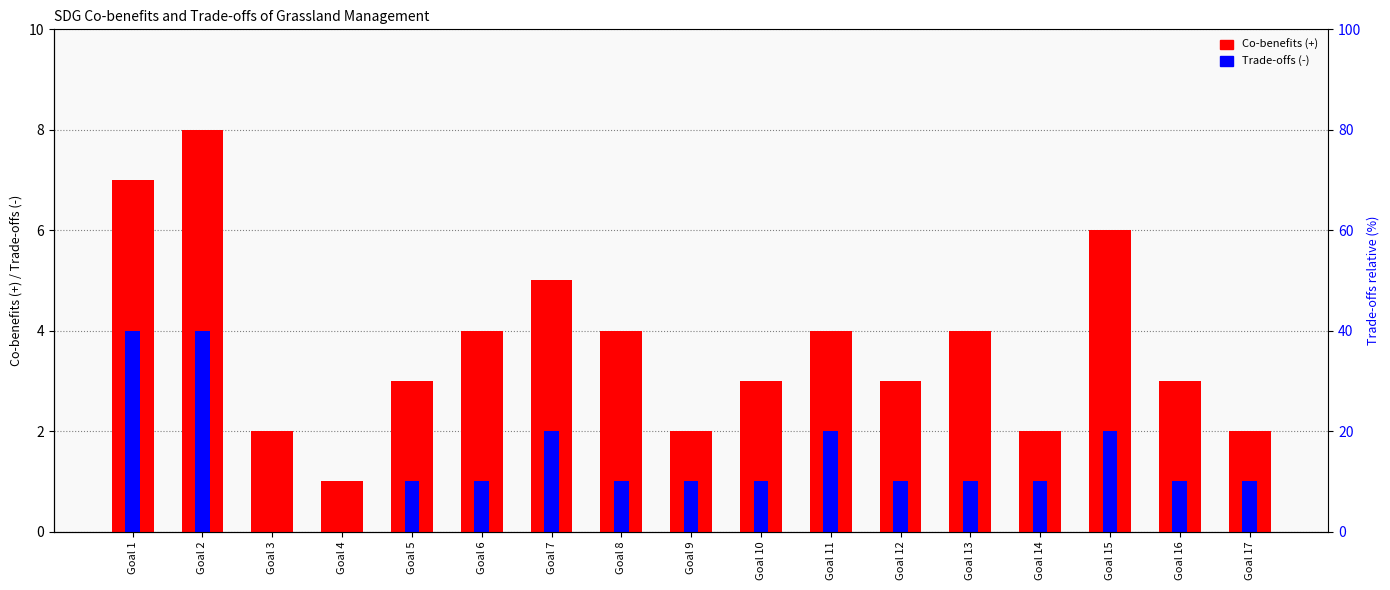

True or false: Trade-offs (-) has a value of 3 at Goal 7.

False